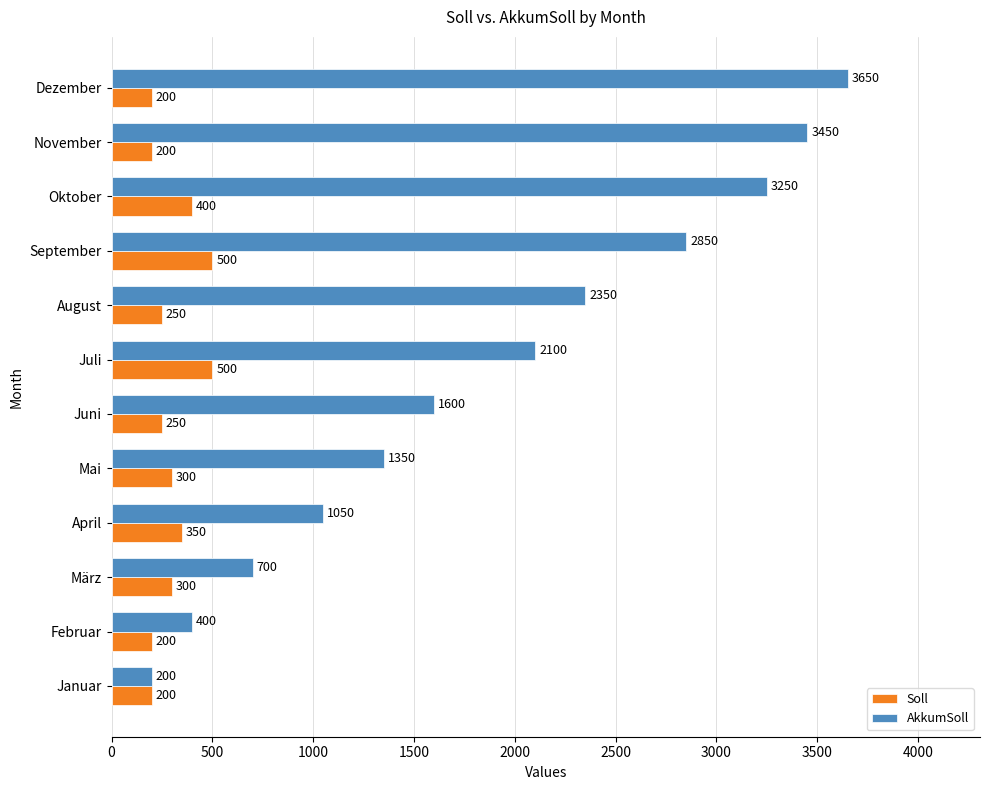

What is the highest value of the Soll series?

500